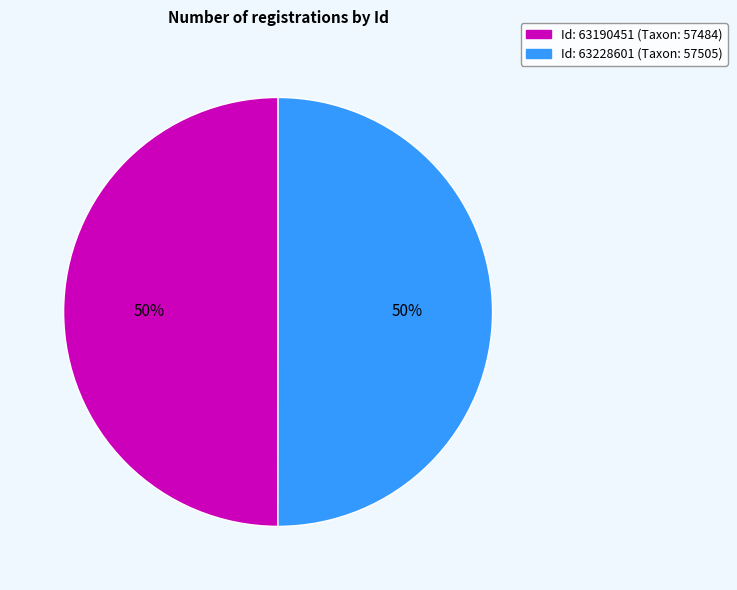

How many segments does this pie chart have?

2